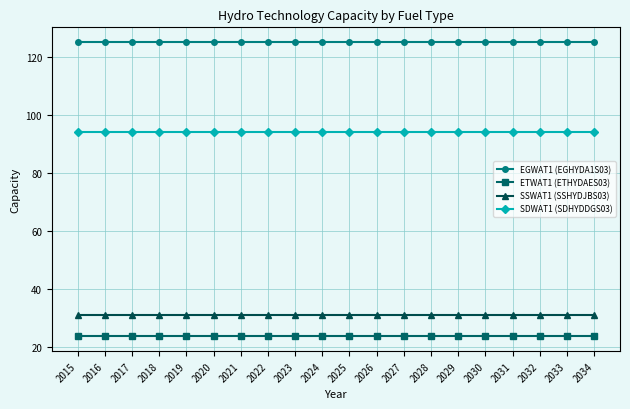

At 2016, list the series in order from smallest to largest.

ETWAT1 (ETHYDAES03), SSWAT1 (SSHYDJBS03), SDWAT1 (SDHYDDGS03), EGWAT1 (EGHYDA1S03)